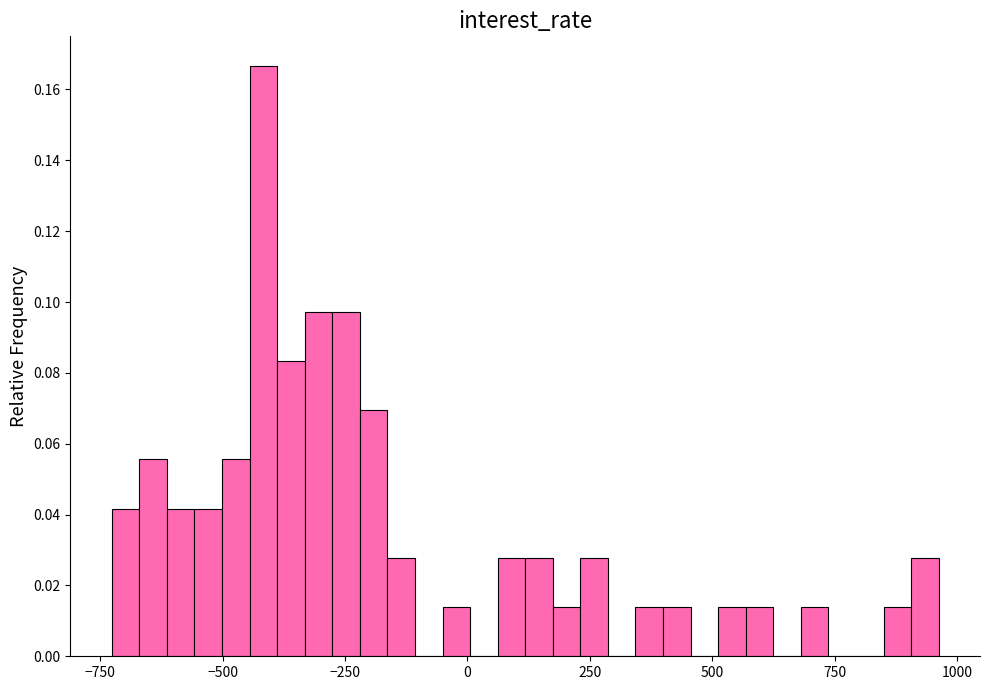

Around what value on the x-axis is the tallest bar? Give the approximate position of its centre, as read against the axis.

-400